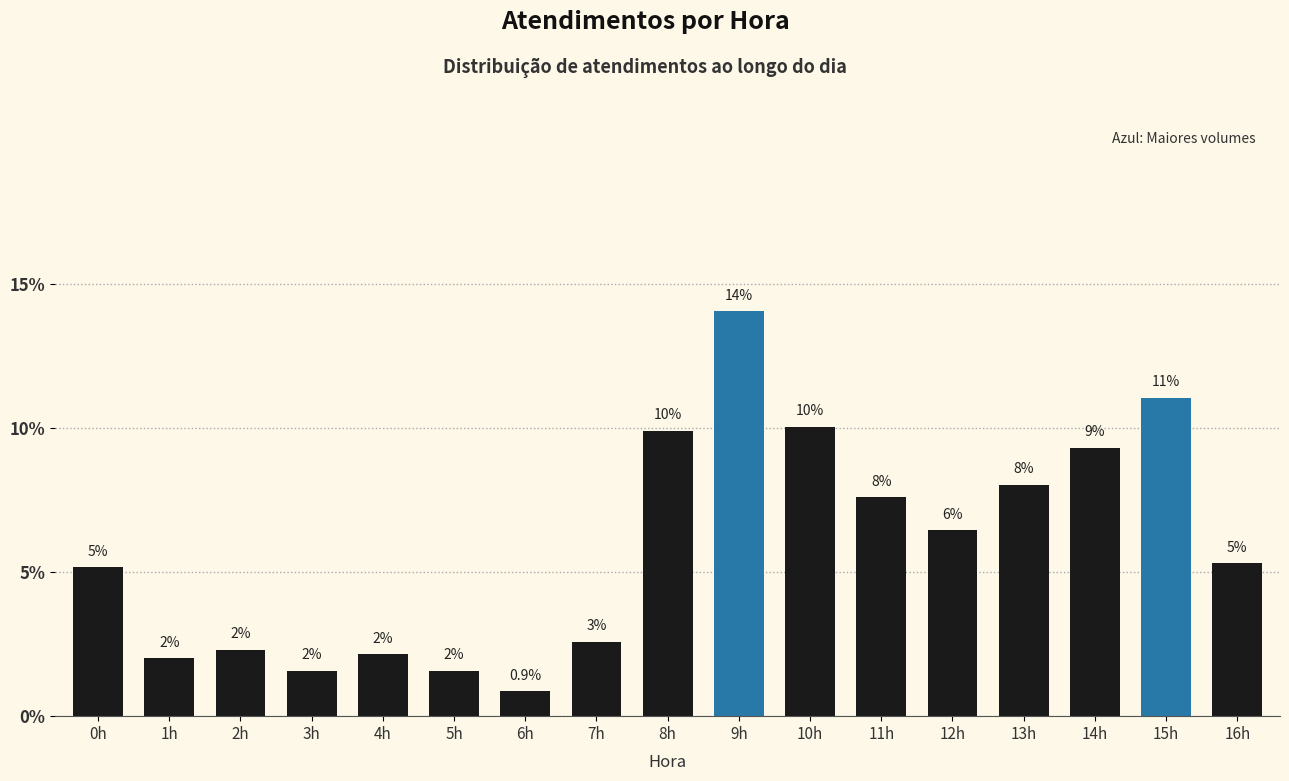

What is the change in value from 5h to 7h?

+1.0